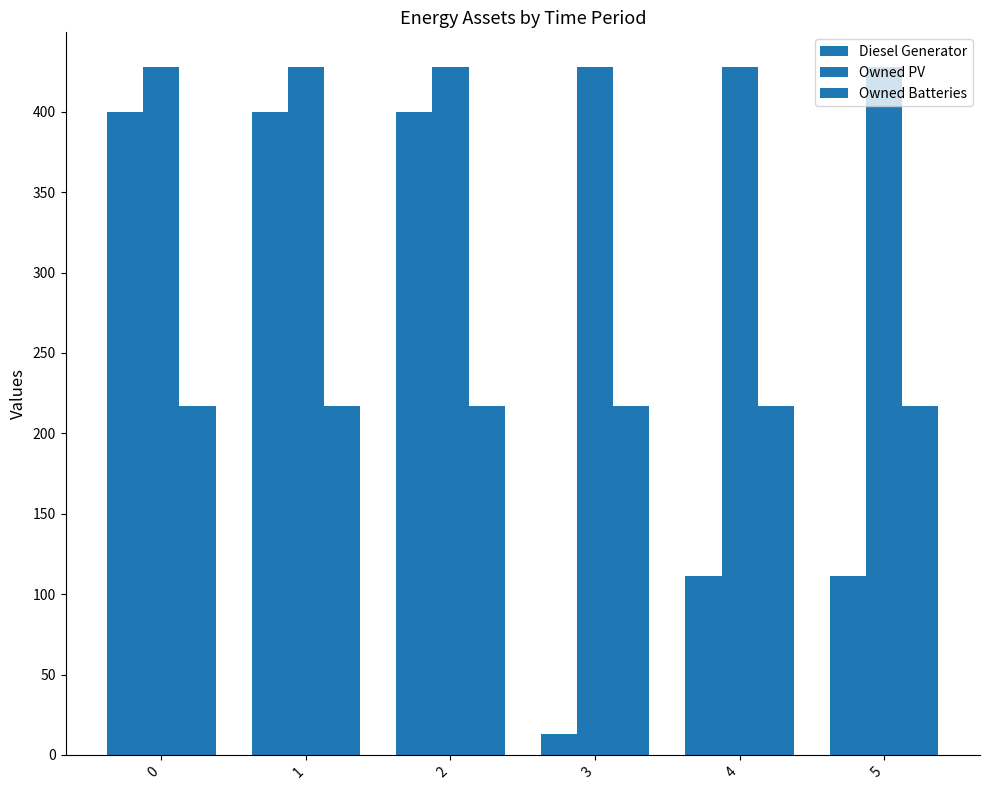

Reading left to right, what are all the values shown in this chart?

Diesel Generator: 0=400	1=400	2=400	3=13	4=111	5=111
Owned PV: 0=428	1=428	2=428	3=428	4=428	5=428
Owned Batteries: 0=217	1=217	2=217	3=217	4=217	5=217